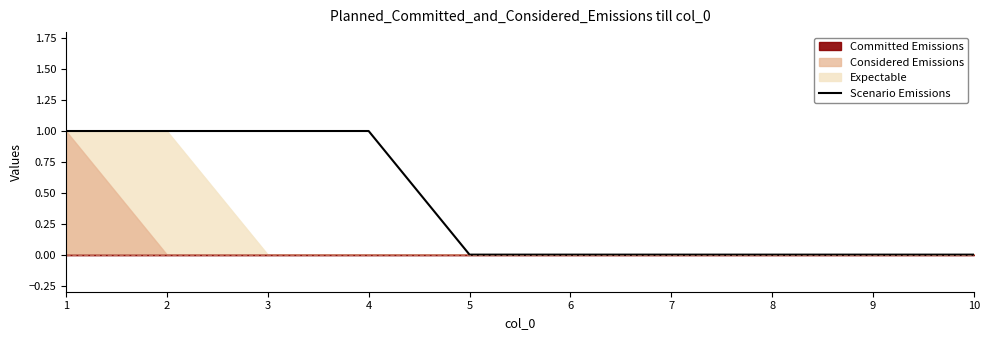

List the labels in order of value, smallest first.

5, 6, 7, 8, 9, 10, 1, 2, 3, 4